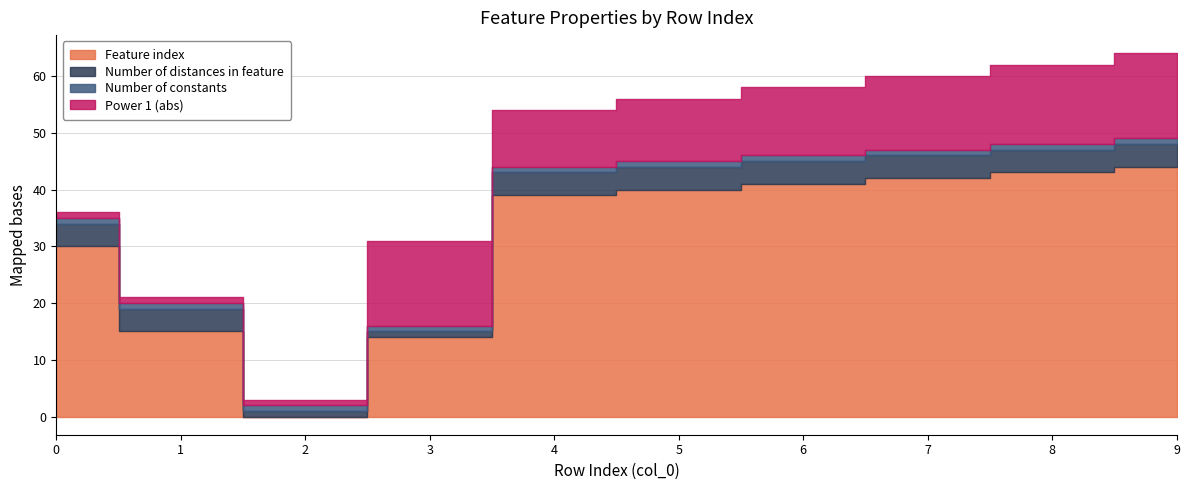

What is the total value across all series at 5?

56